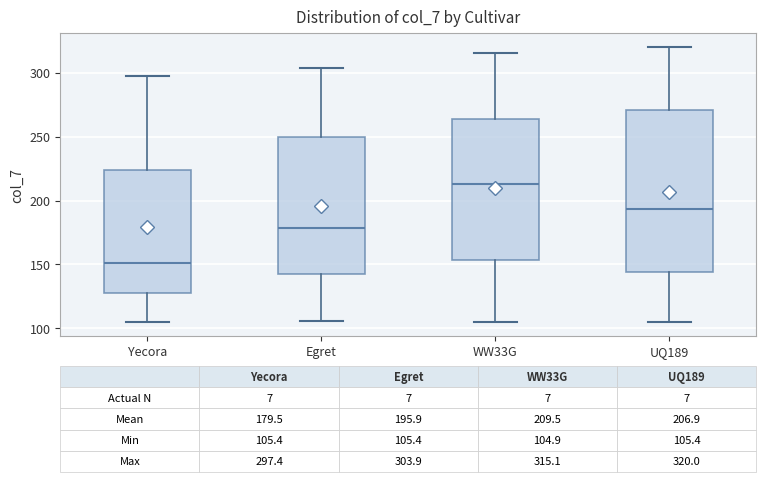

Which box's median line is the highest?

WW33G